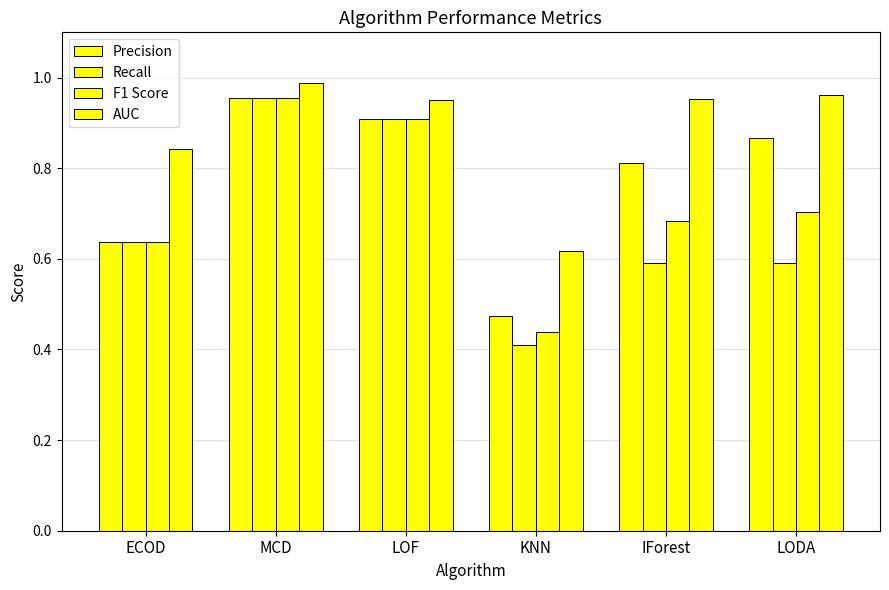

What is the label of the 1st bar from the right?

LODA